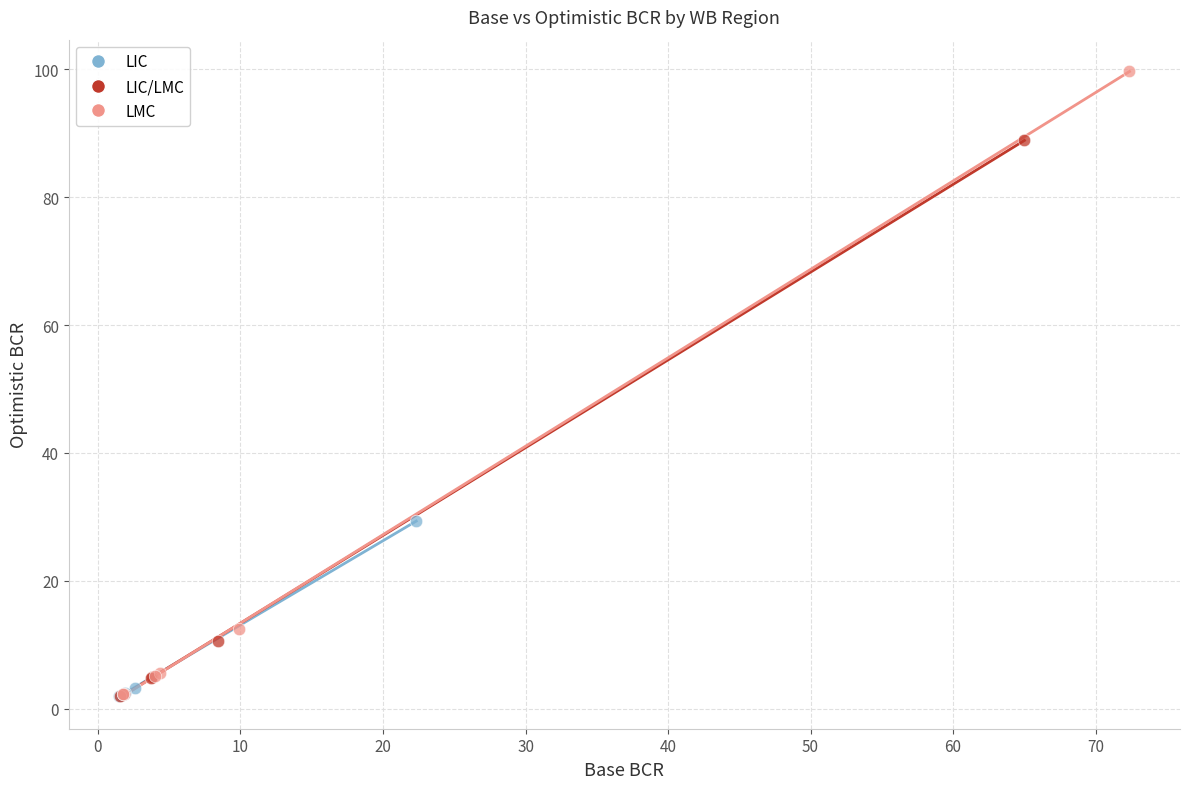

Which series reaches the maximum Y coordinate?

LMC